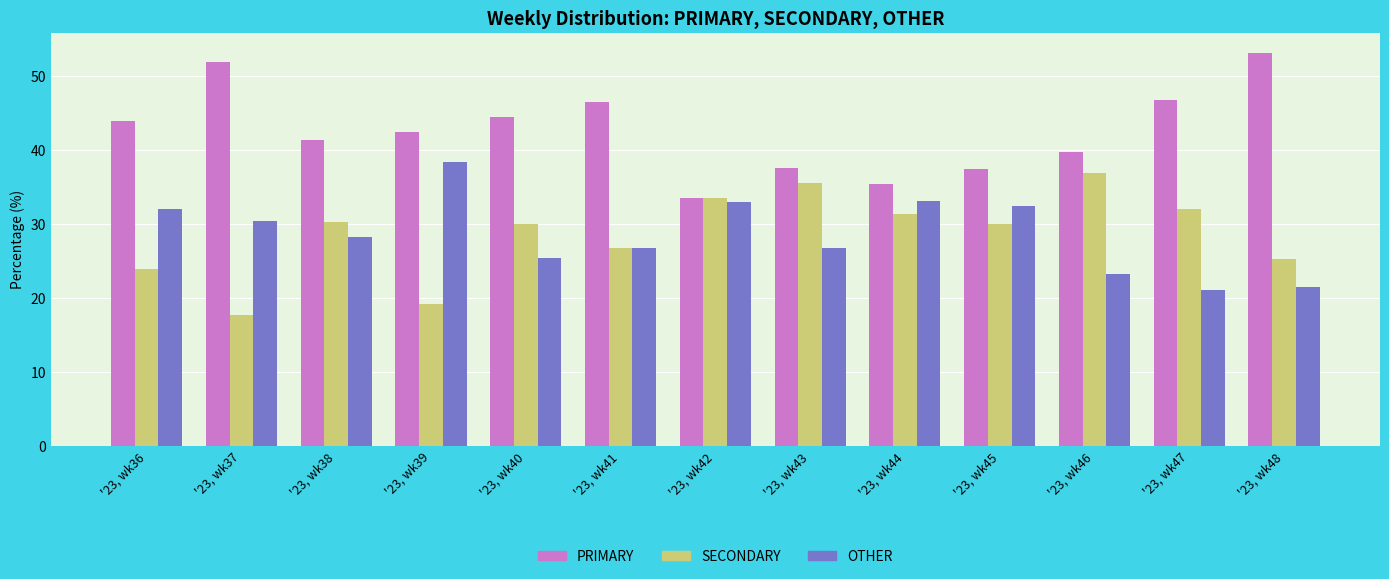

Is it true that OTHER equals 54.9 at '23, wk42?

False